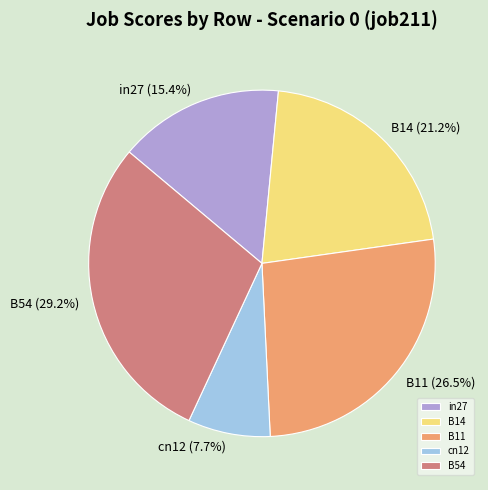

To the nearest percent, what percentage of the pie is cn12?

8%